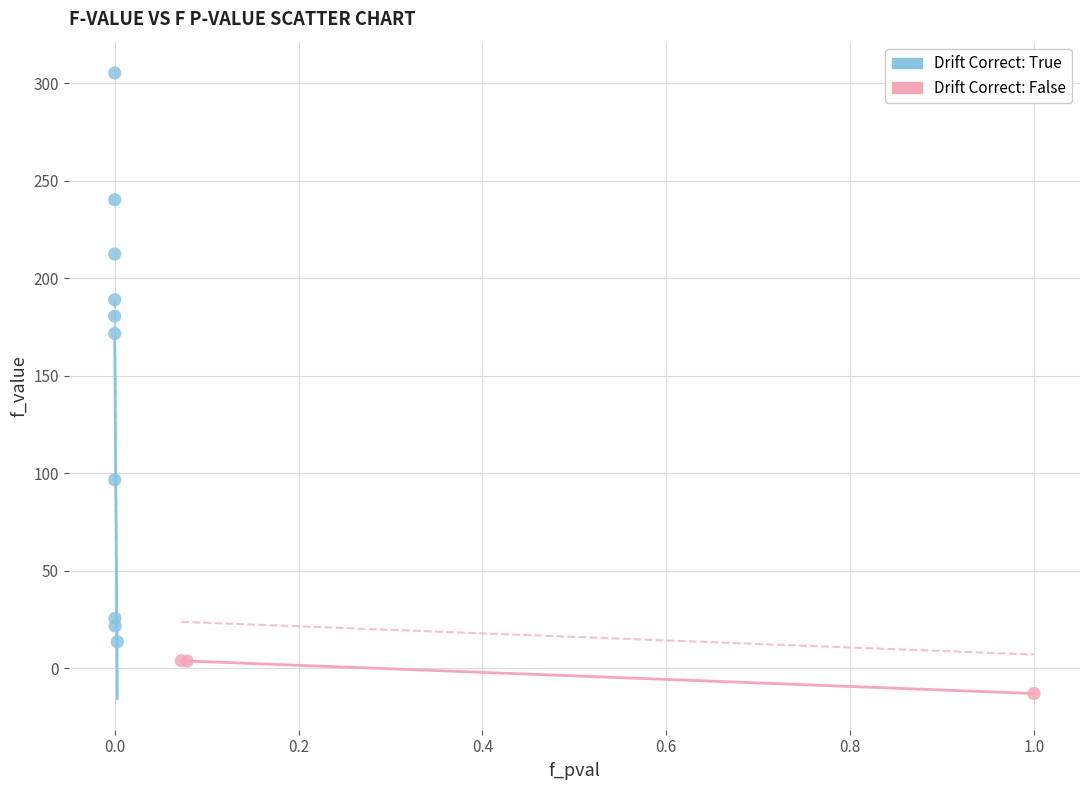

Which series has the widest spread of Y values?

Drift Correct: True